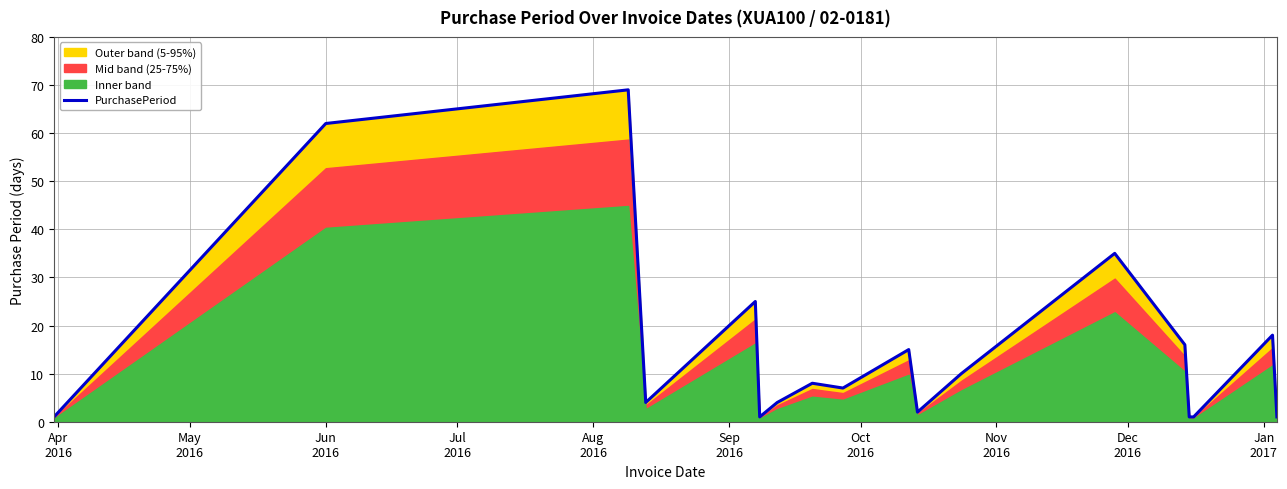

How many interior local peaks (higher than both neighbors) does the data have?

6